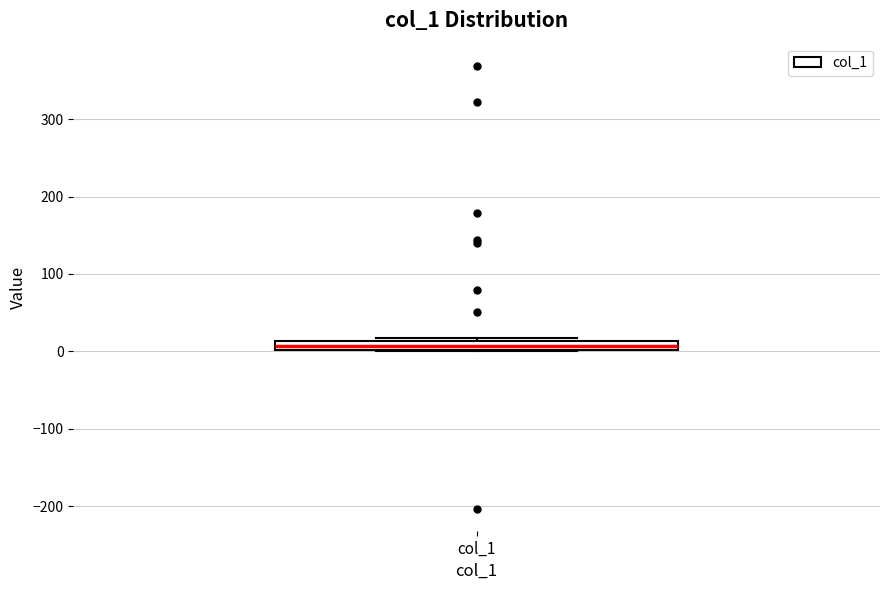

Where is the lower edge of the box for col_1 on the y-axis? The values are not printed on the chart, so give them approximately, as read against the axis.

0